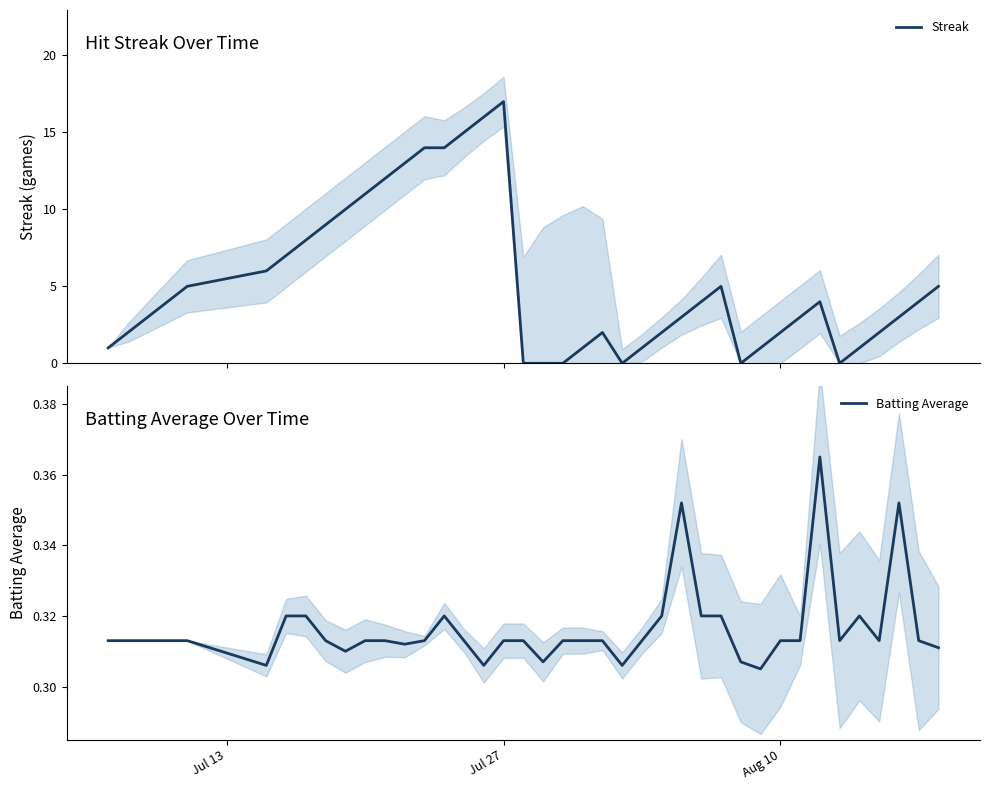

How many times do Batting Average and Streak cross each other?

8